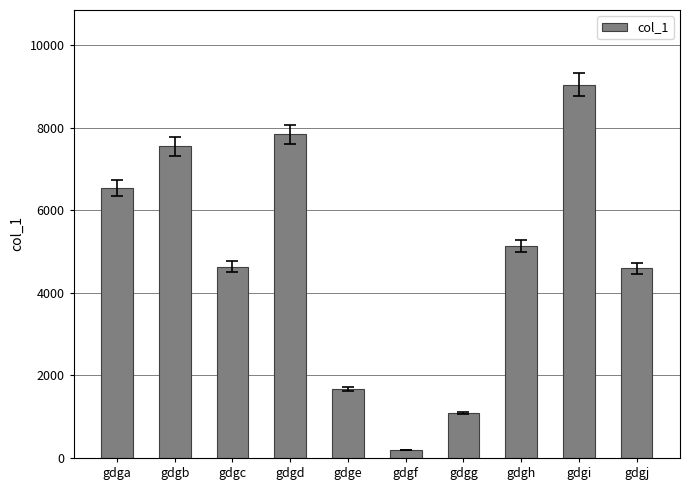

Read the value at gdgc, to the nearest 50.

4650